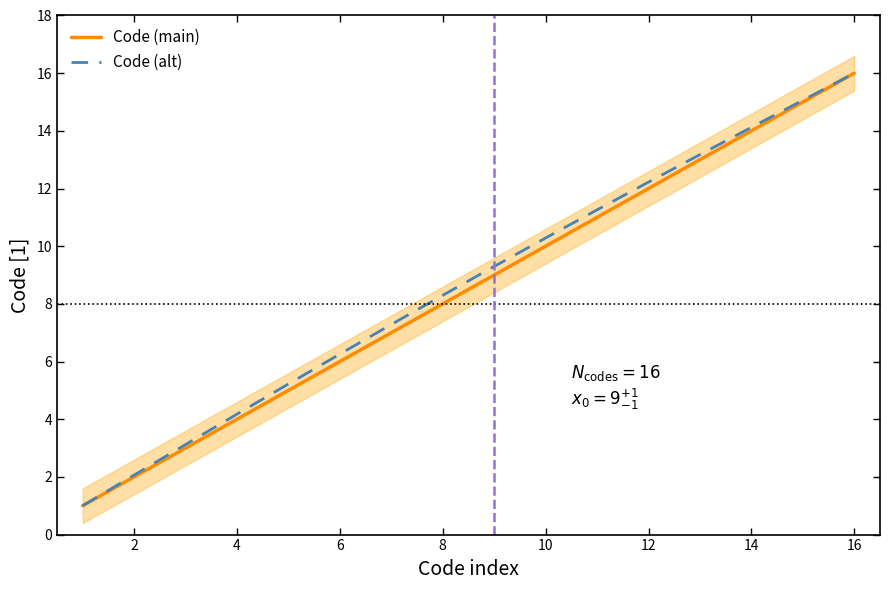

The Code (alt) series shows 12.2 at 12. True or false?

True